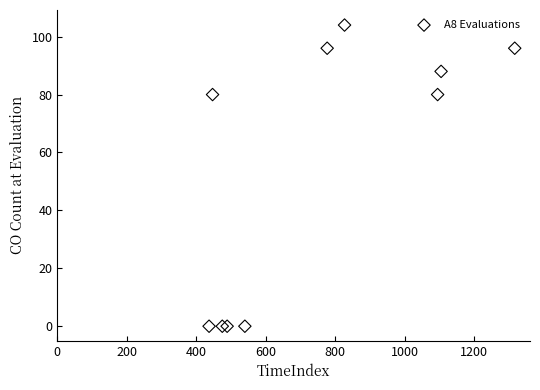

What is the range of Y values (max minus min)?

104